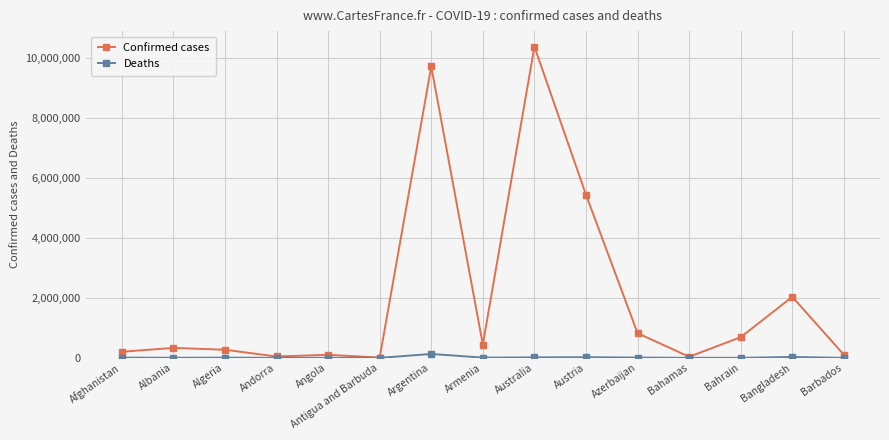

In Confirmed cases, how many points are lower than both neighbors (excluding endpoints)?

4